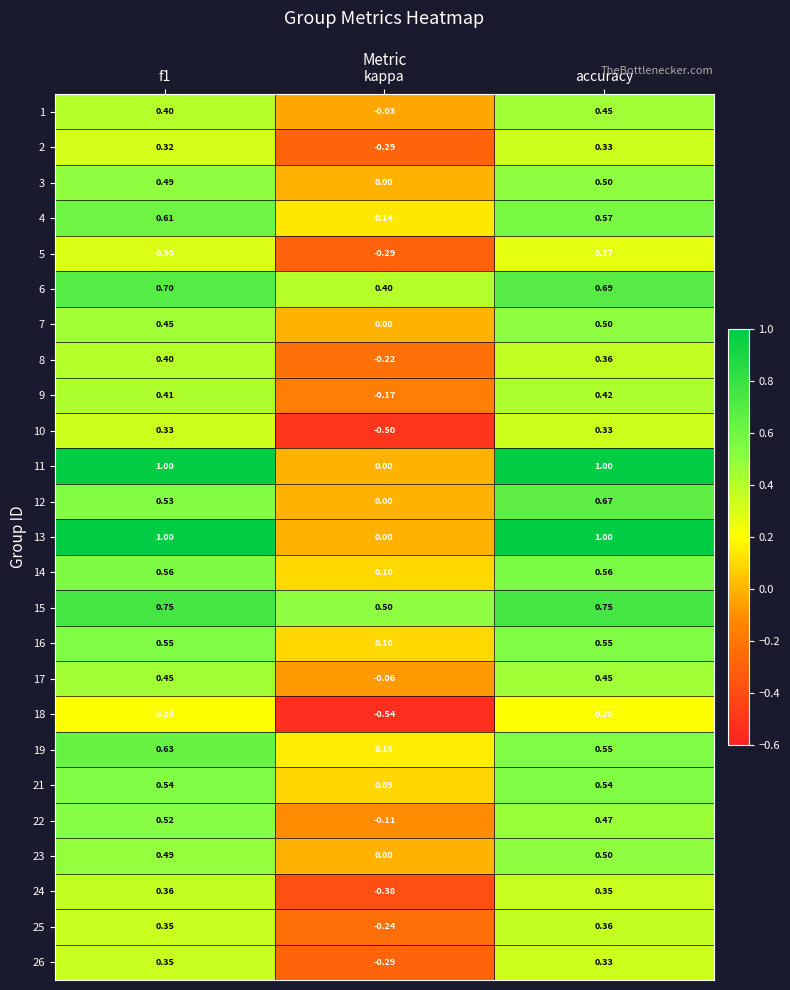

Is the value of 3 at f1 greater than the value of 24 at kappa?

Yes